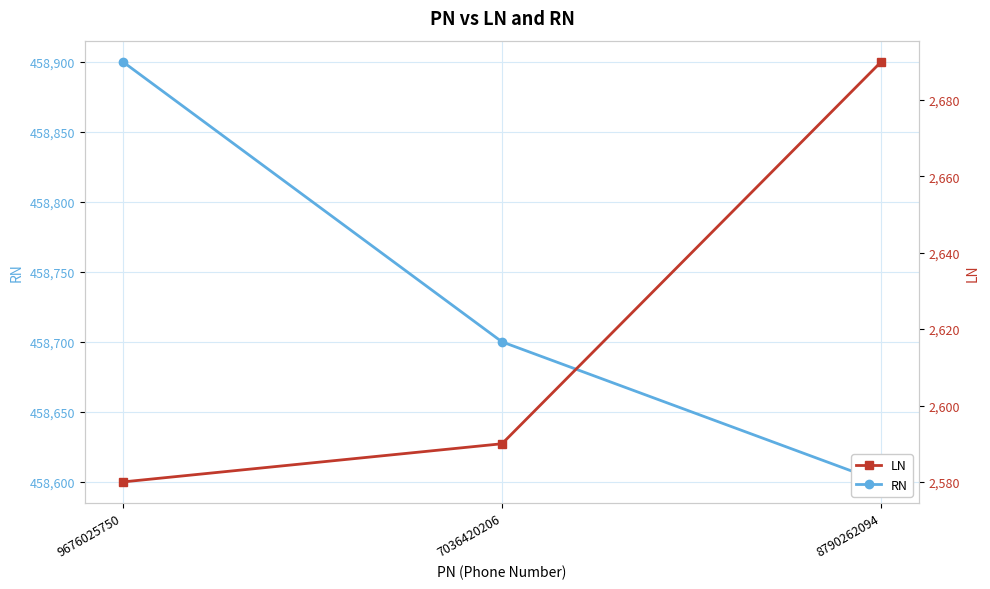

At which category does the chart reach its peak across all series?

9676025750